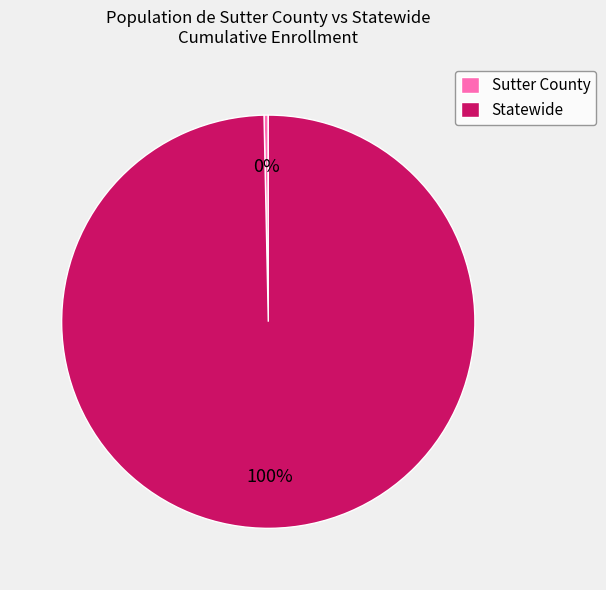

Which category accounts for the majority?

Statewide